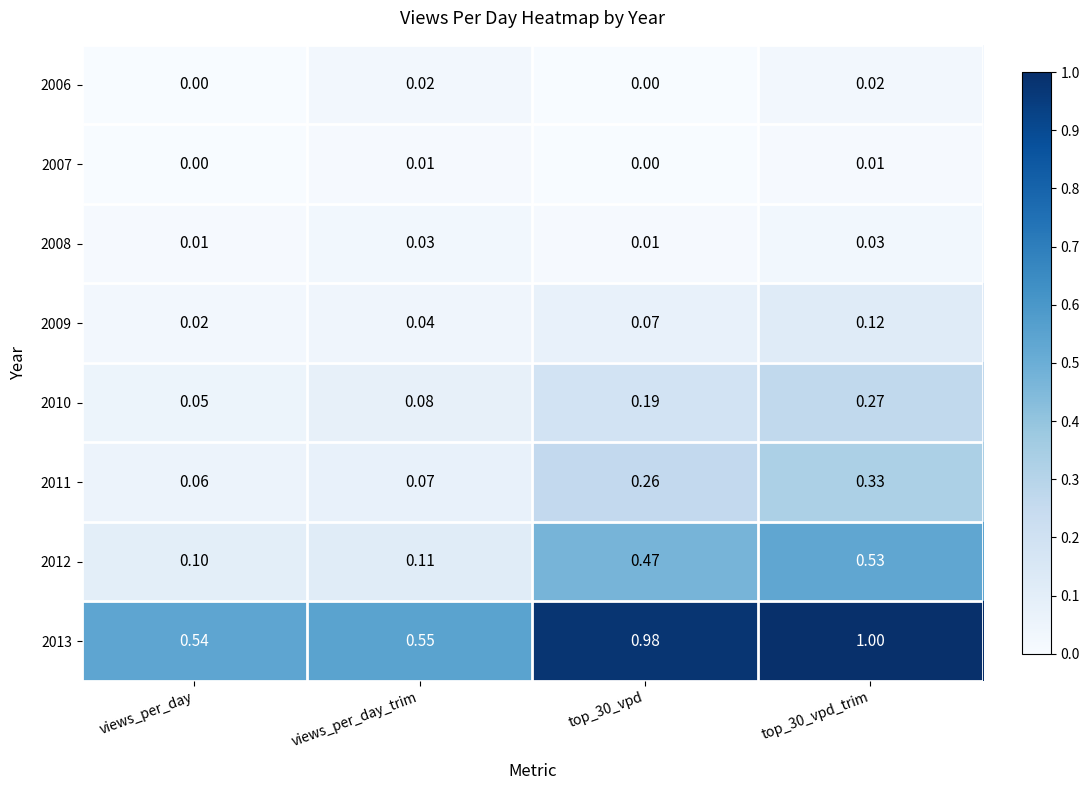

Where is 2009 nearest to the value 0?

views_per_day